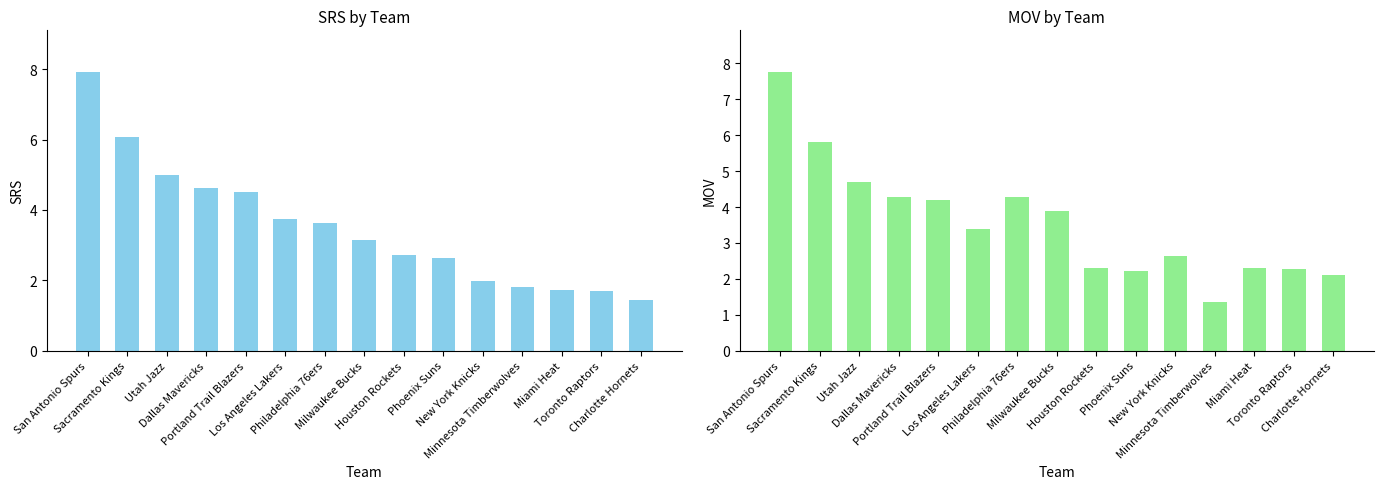

How many categories are shown in the chart?

15